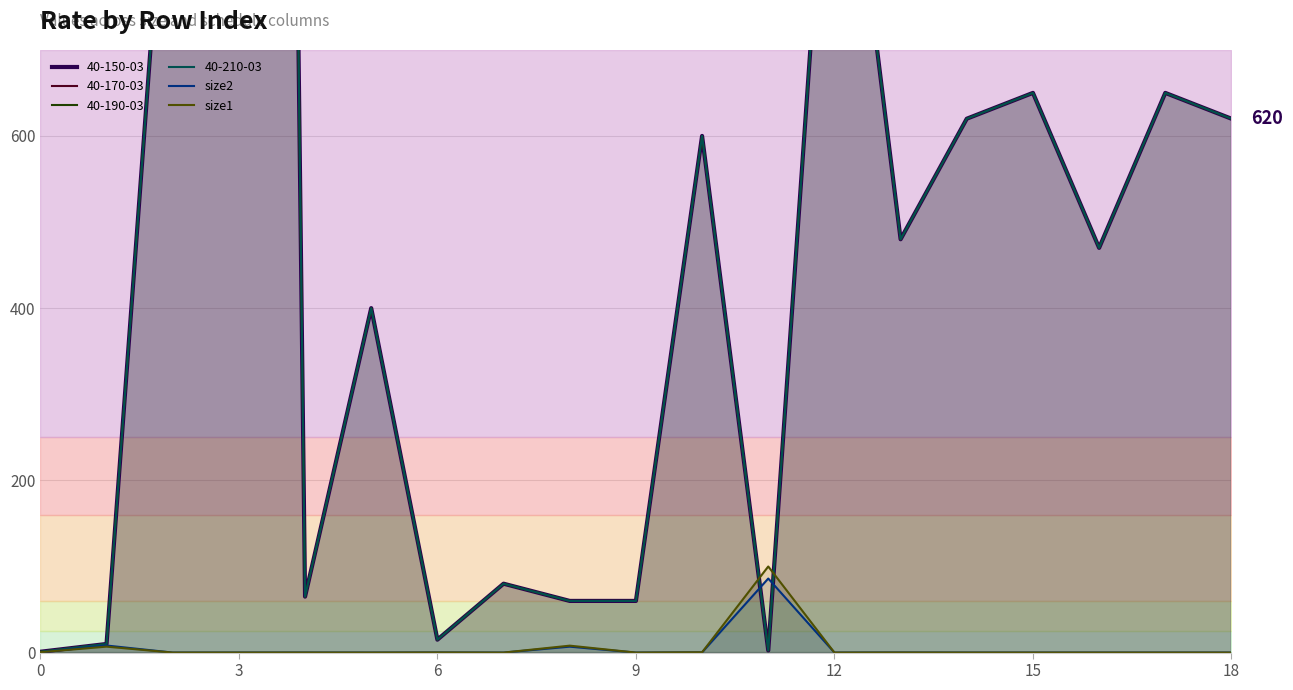

The size2 series shows 0.0 at 15. True or false?

True